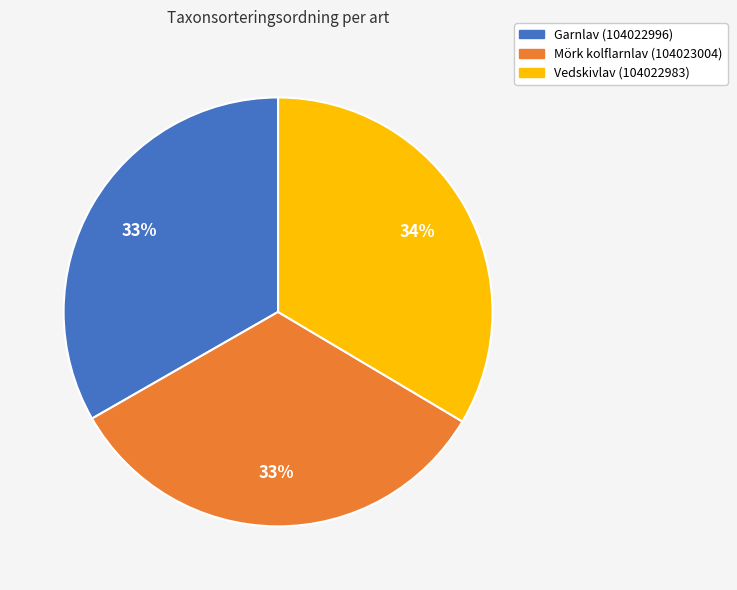

To the nearest percent, what portion does Vedskivlav (104022983) represent?

34%